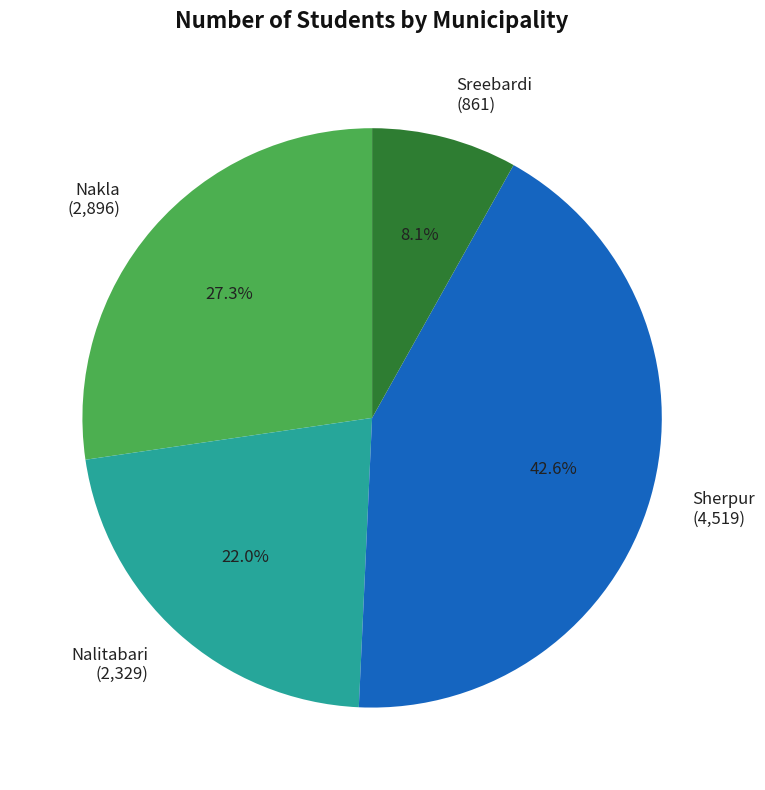

What is the smallest slice in the pie chart?

Sreebardi